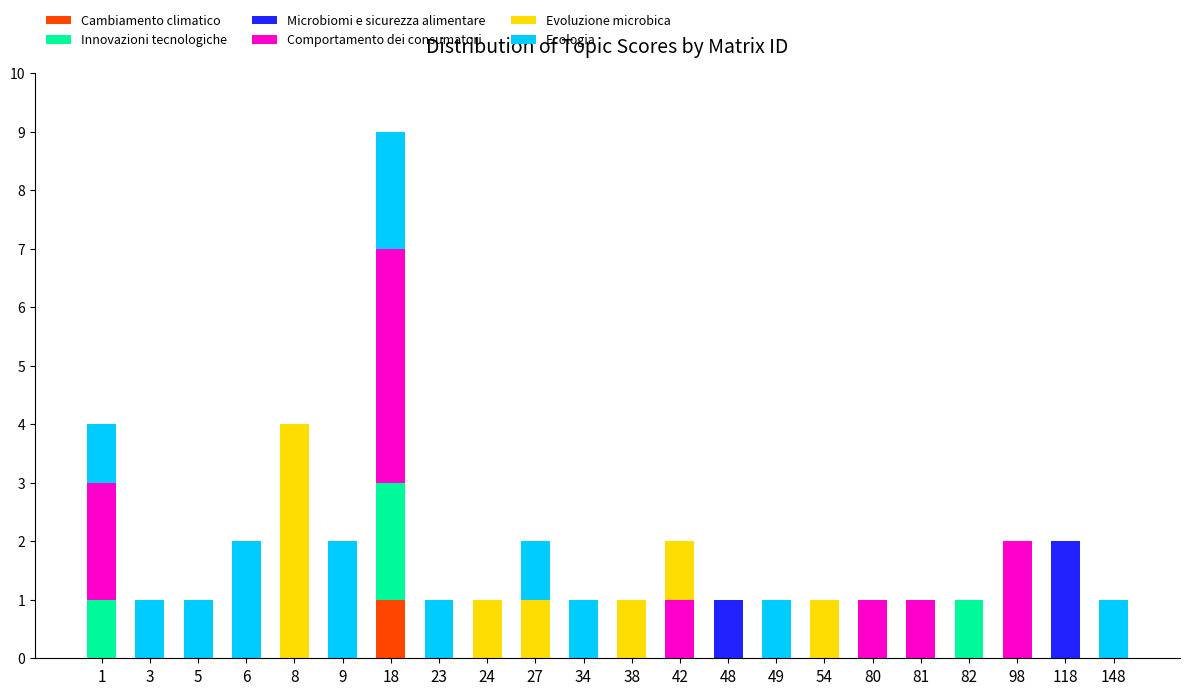

How many series are shown in this chart?

6